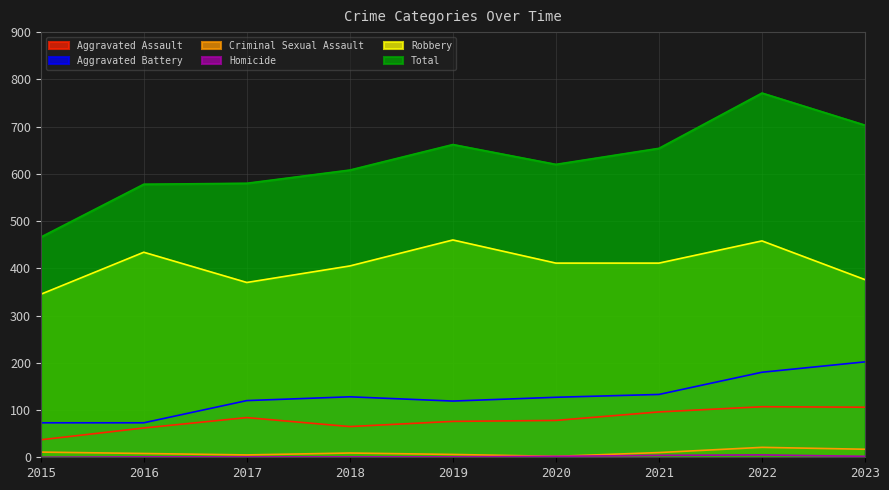

Which series has the widest spread of values?

Total